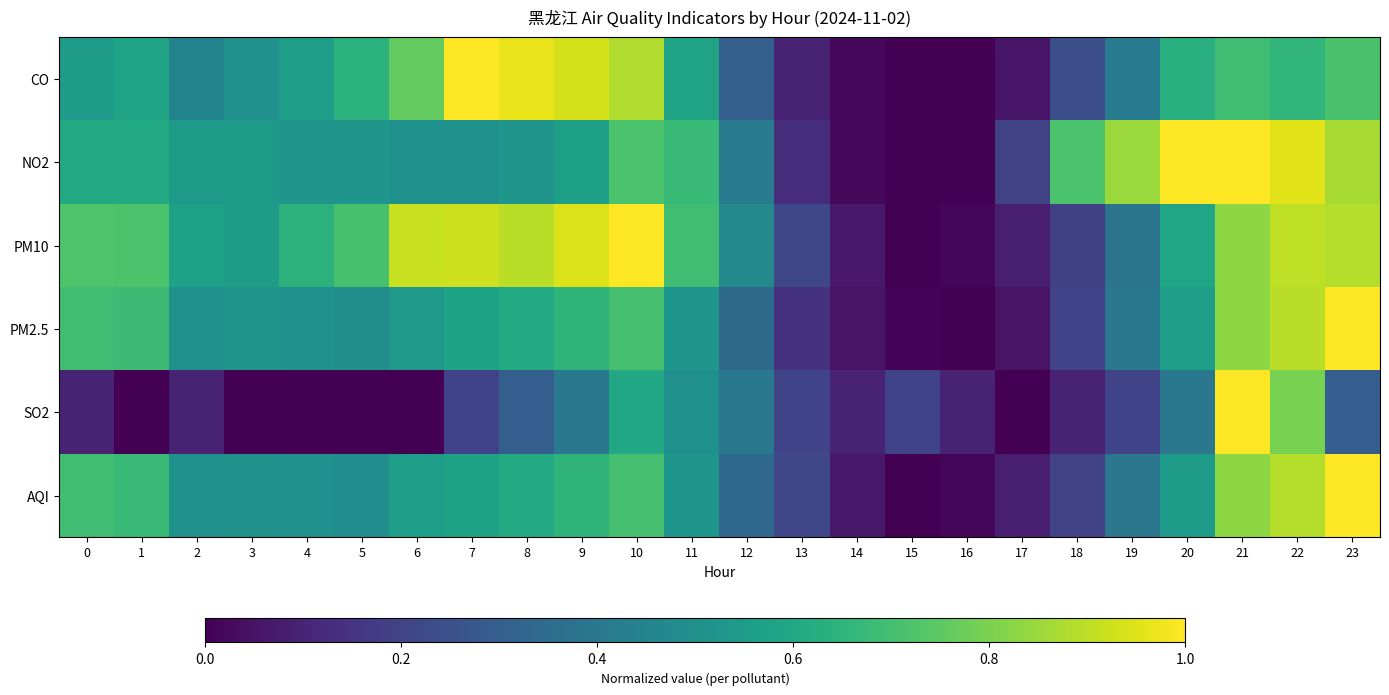

What is the difference between the highest and lowest values at 9?

0.5